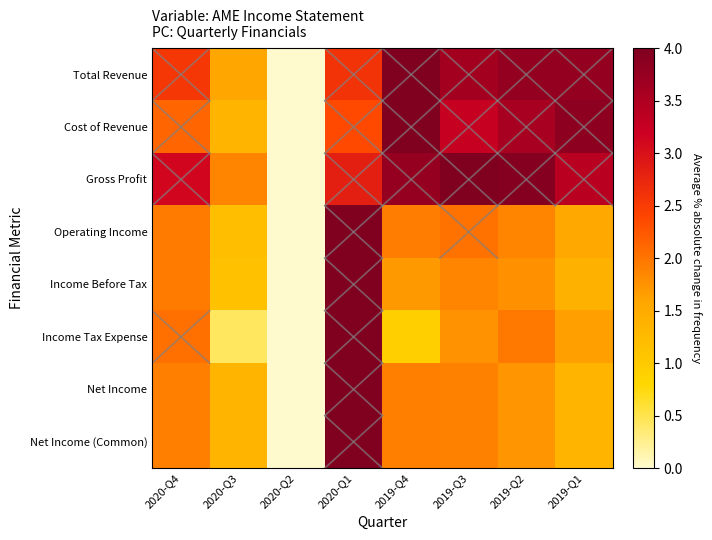

Reading left to right, extract all data points from this chart.

Total Revenue: 2020-Q4=2.6	2020-Q3=1.6	2020-Q2=0.0	2020-Q1=2.6	2019-Q4=4.0	2019-Q3=3.6	2019-Q2=3.8	2019-Q1=3.8
Cost of Revenue: 2020-Q4=2.1	2020-Q3=1.3	2020-Q2=0.0	2020-Q1=2.4	2019-Q4=4.0	2019-Q3=3.3	2019-Q2=3.6	2019-Q1=3.9
Gross Profit: 2020-Q4=3.1	2020-Q3=1.9	2020-Q2=0.0	2020-Q1=2.8	2019-Q4=3.8	2019-Q3=4.0	2019-Q2=3.9	2019-Q1=3.4
Operating Income: 2020-Q4=1.9	2020-Q3=1.2	2020-Q2=0.0	2020-Q1=4.0	2019-Q4=1.9	2019-Q3=2.0	2019-Q2=1.9	2019-Q1=1.5
Income Before Tax: 2020-Q4=1.9	2020-Q3=1.2	2020-Q2=0.0	2020-Q1=4.0	2019-Q4=1.7	2019-Q3=1.9	2019-Q2=1.8	2019-Q1=1.4
Income Tax Expense: 2020-Q4=2.0	2020-Q3=0.4	2020-Q2=0.0	2020-Q1=4.0	2019-Q4=0.9	2019-Q3=1.8	2019-Q2=2.0	2019-Q1=1.7
Net Income: 2020-Q4=1.9	2020-Q3=1.3	2020-Q2=0.0	2020-Q1=4.0	2019-Q4=1.9	2019-Q3=1.9	2019-Q2=1.7	2019-Q1=1.3
Net Income (Common): 2020-Q4=1.9	2020-Q3=1.3	2020-Q2=0.0	2020-Q1=4.0	2019-Q4=1.9	2019-Q3=1.9	2019-Q2=1.7	2019-Q1=1.3